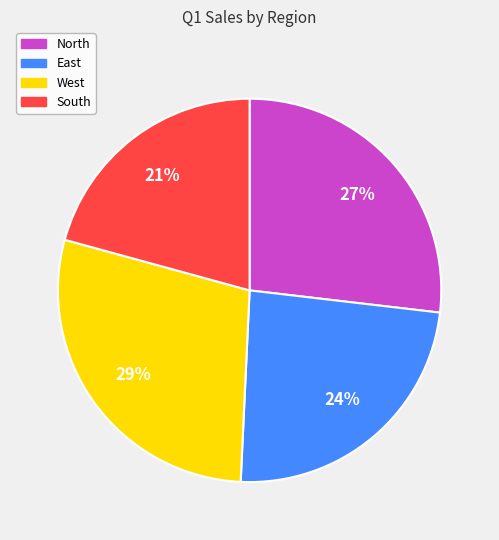

Which category has the biggest portion of the pie?

West